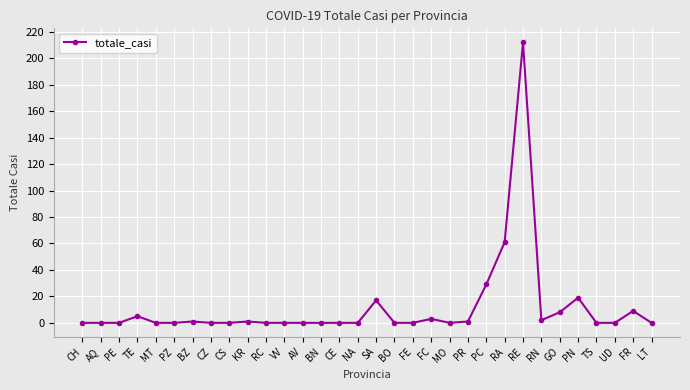

The chart shows a value of 45 at PC. True or false?

False